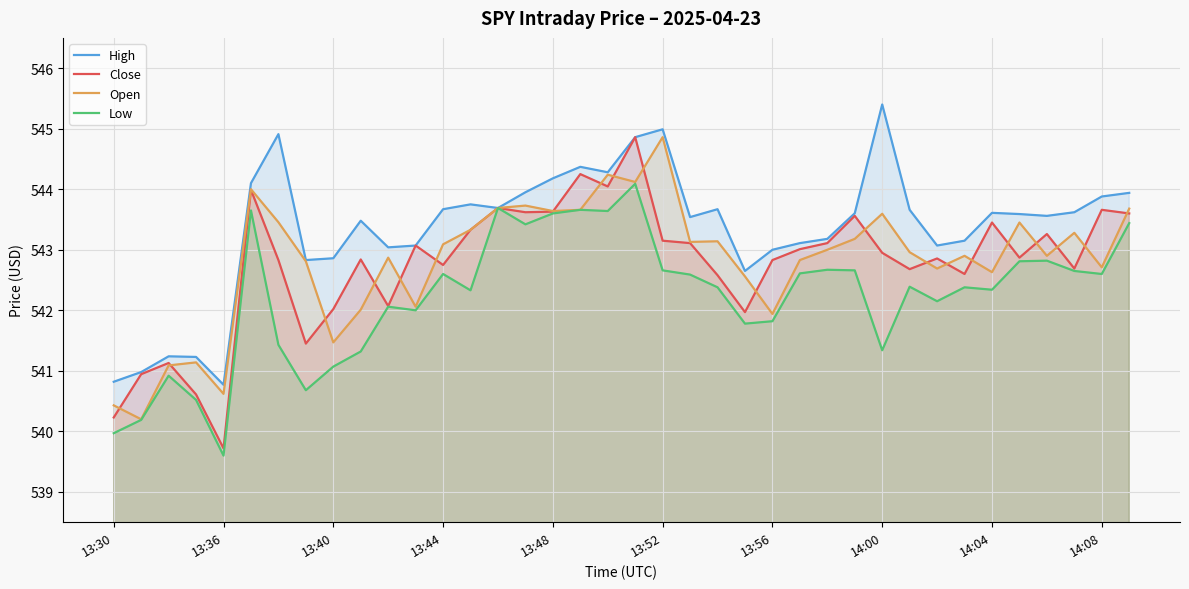

How many lines are shown in the chart?

4